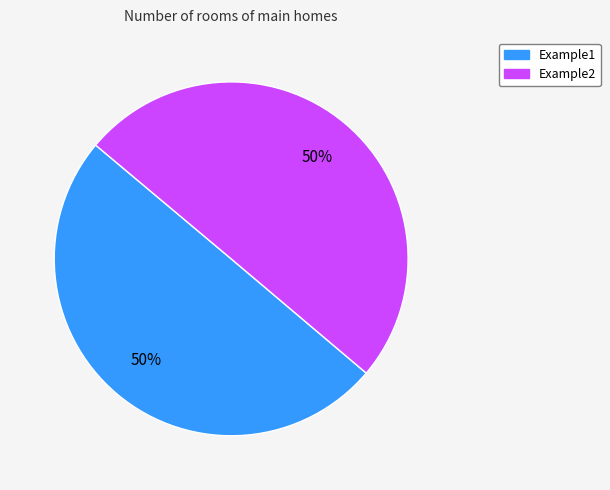

Approximately how many times larger is the value at Example2 compared to Example1?

1.0